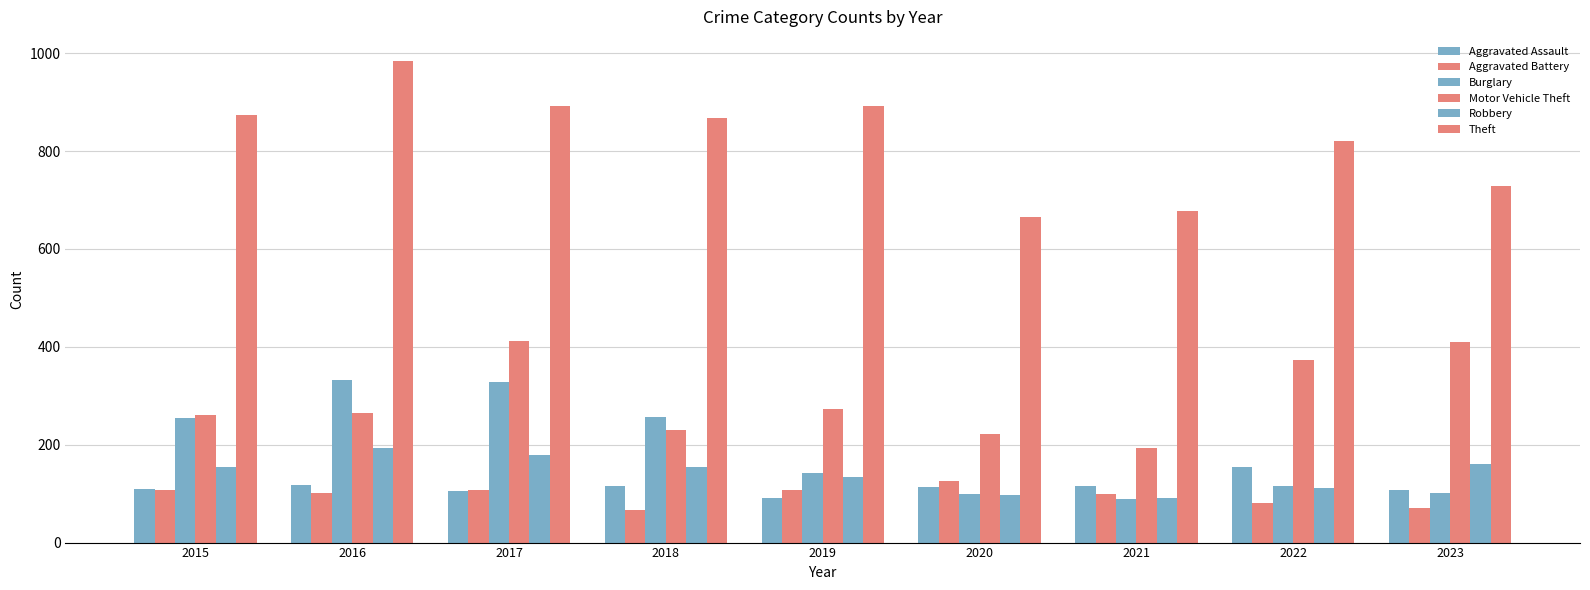

Does the chart contain stacked bars?

No